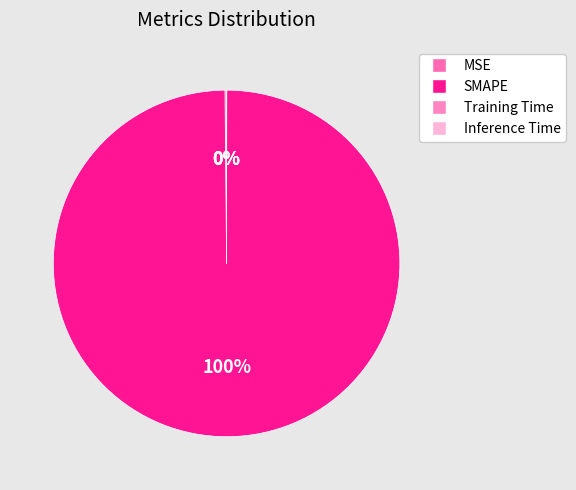

Which category has the biggest portion of the pie?

SMAPE